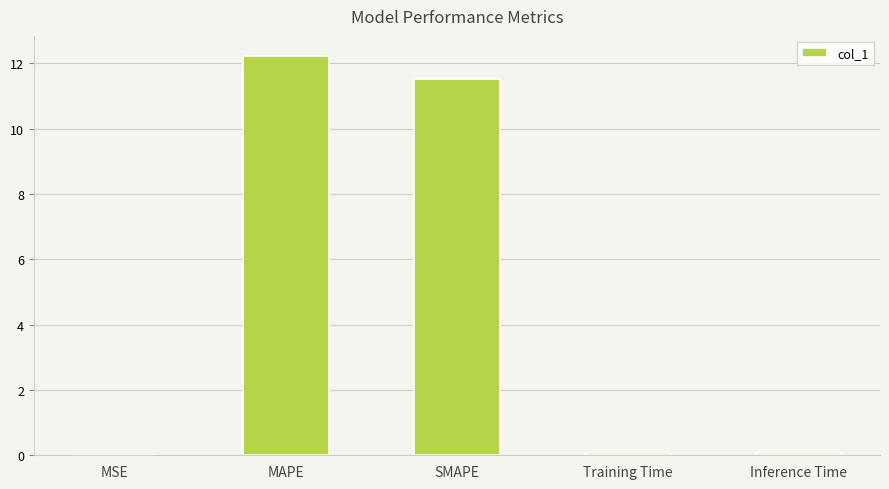

Which category has the highest value across all series?

MAPE